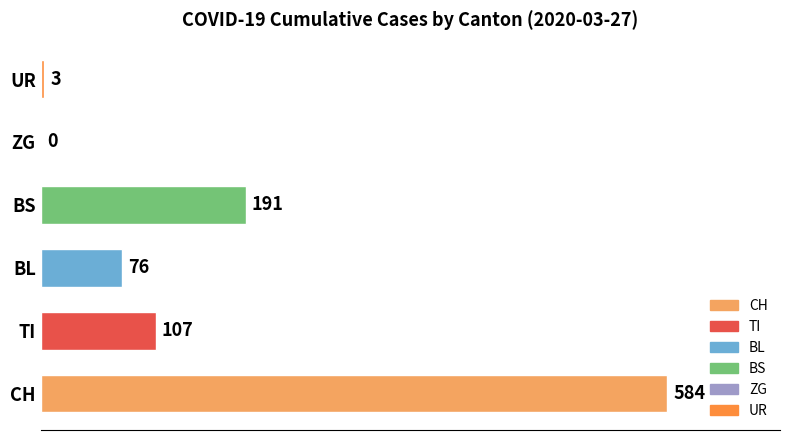

The value at BL is 114. True or false?

False